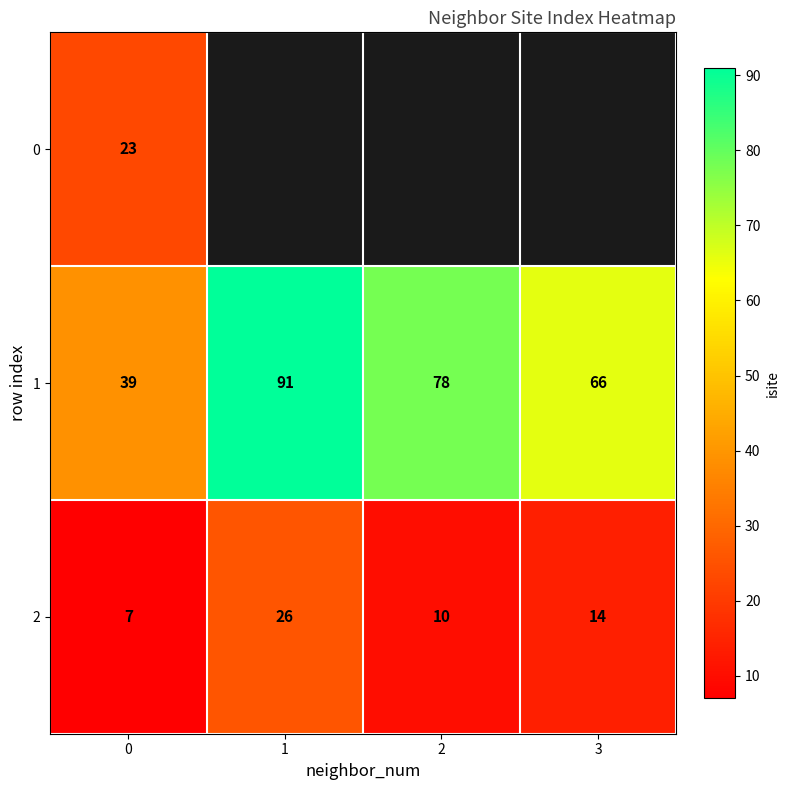

Is it true that 2 equals 35.0 at 1?

False